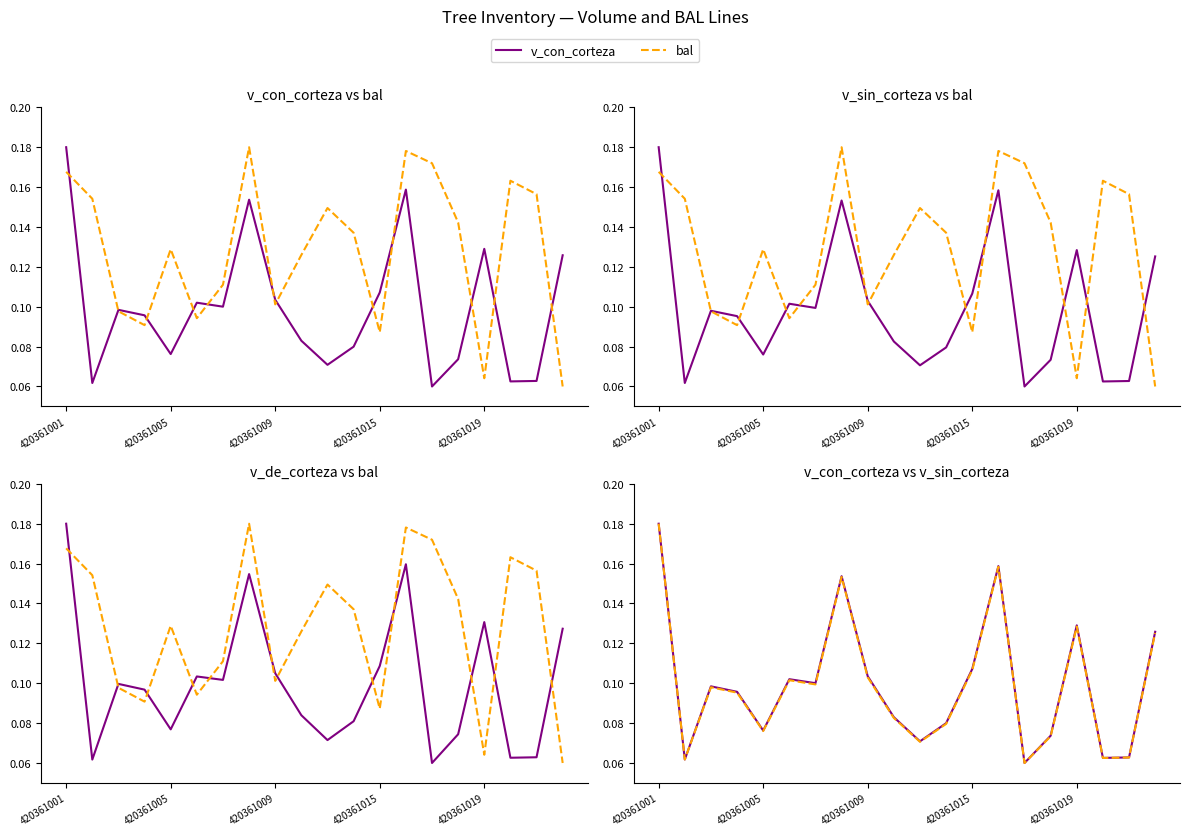

What is the difference between the maximum and minimum values in the v_sin_corteza series?

0.1